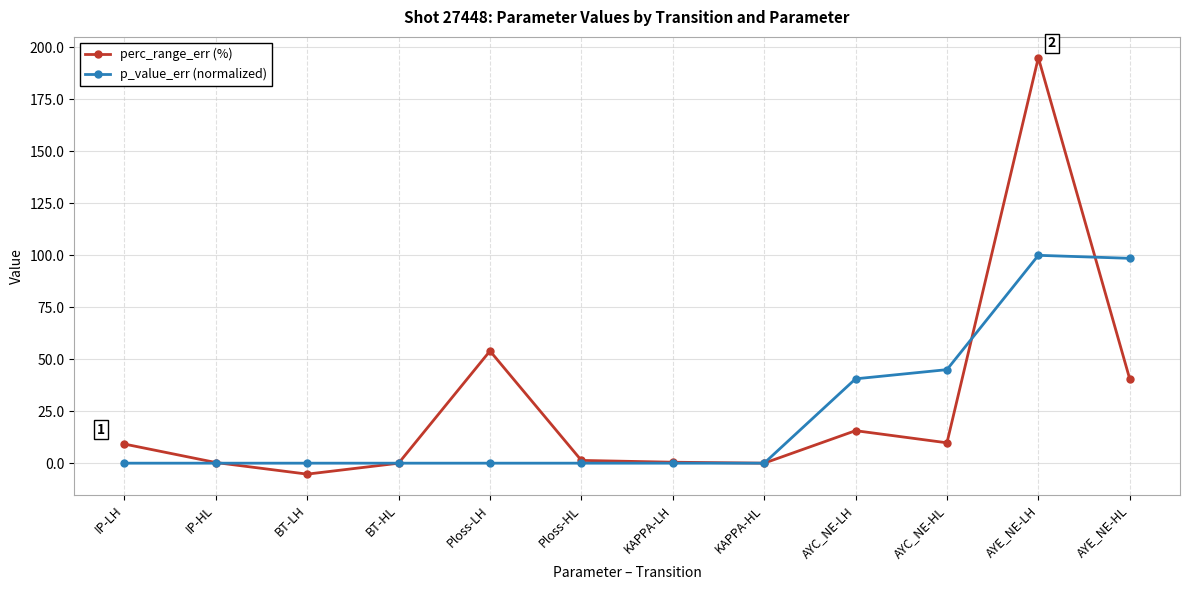

What is the difference between the maximum and minimum values in the perc_range_err (%) series?

200.3